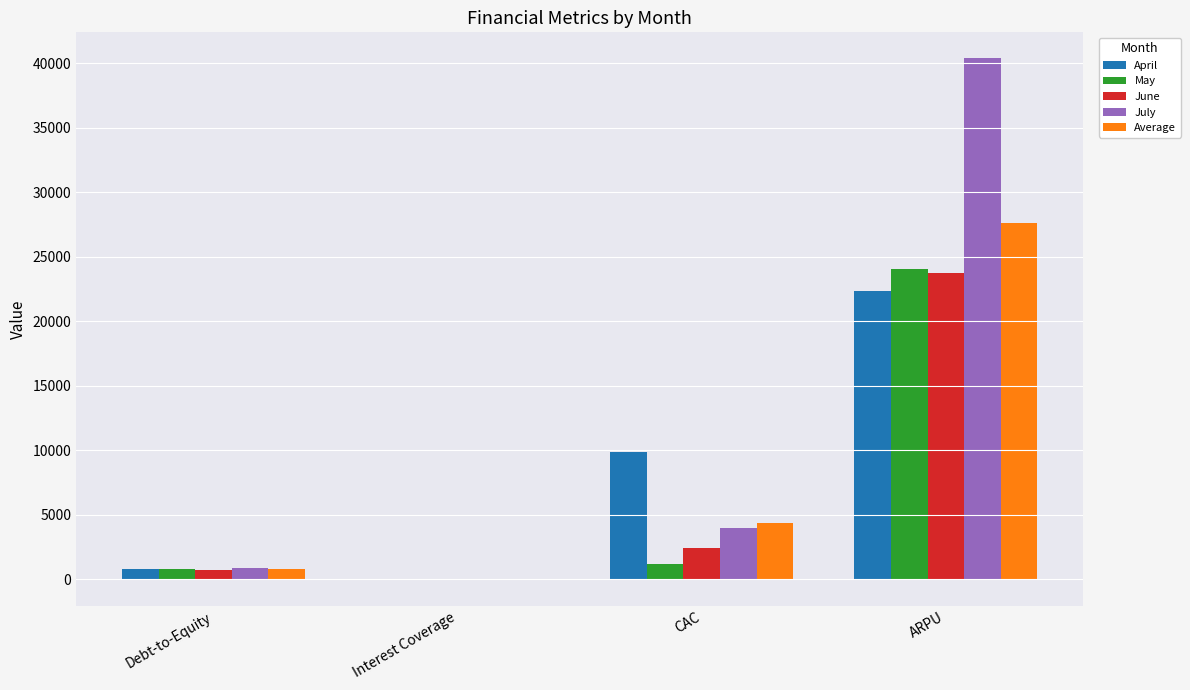

Between Interest Coverage and ARPU, which series saw the biggest shift?

July